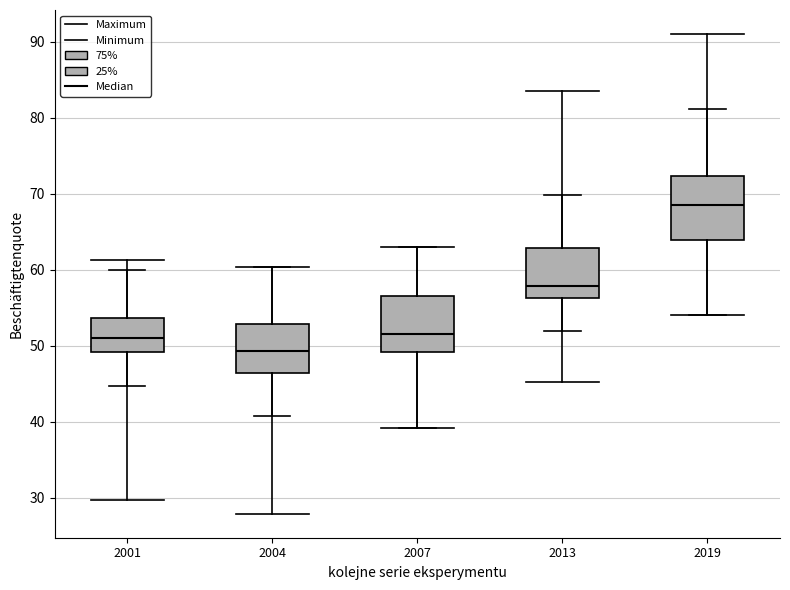

Reading left to right, read every box against the y-axis: the position of its median line, the range the box covers, and the ends of its whiskers. The values are not printed on the chart, so give them approximately, as read against the axis.

2001: median 51, box 49 to 54, whiskers 45 to 60
2004: median 49, box 46 to 53, whiskers 41 to 60
2007: median 52, box 49 to 57, whiskers 39 to 63
2013: median 58, box 56 to 63, whiskers 52 to 70
2019: median 68, box 64 to 72, whiskers 54 to 81